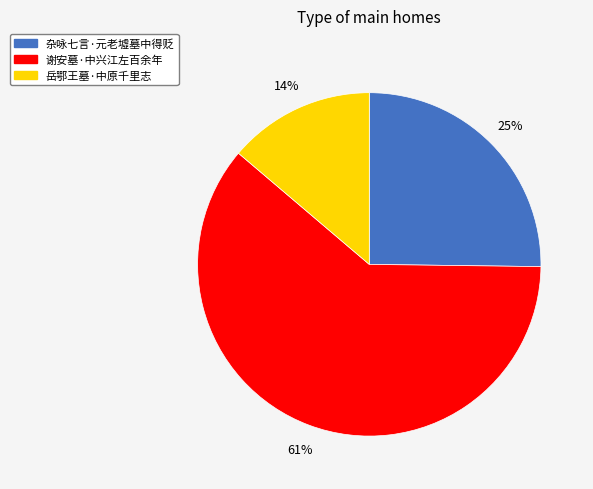

To the nearest percent, what percentage of the pie is 谢安墓·中兴江左百余年?

61%